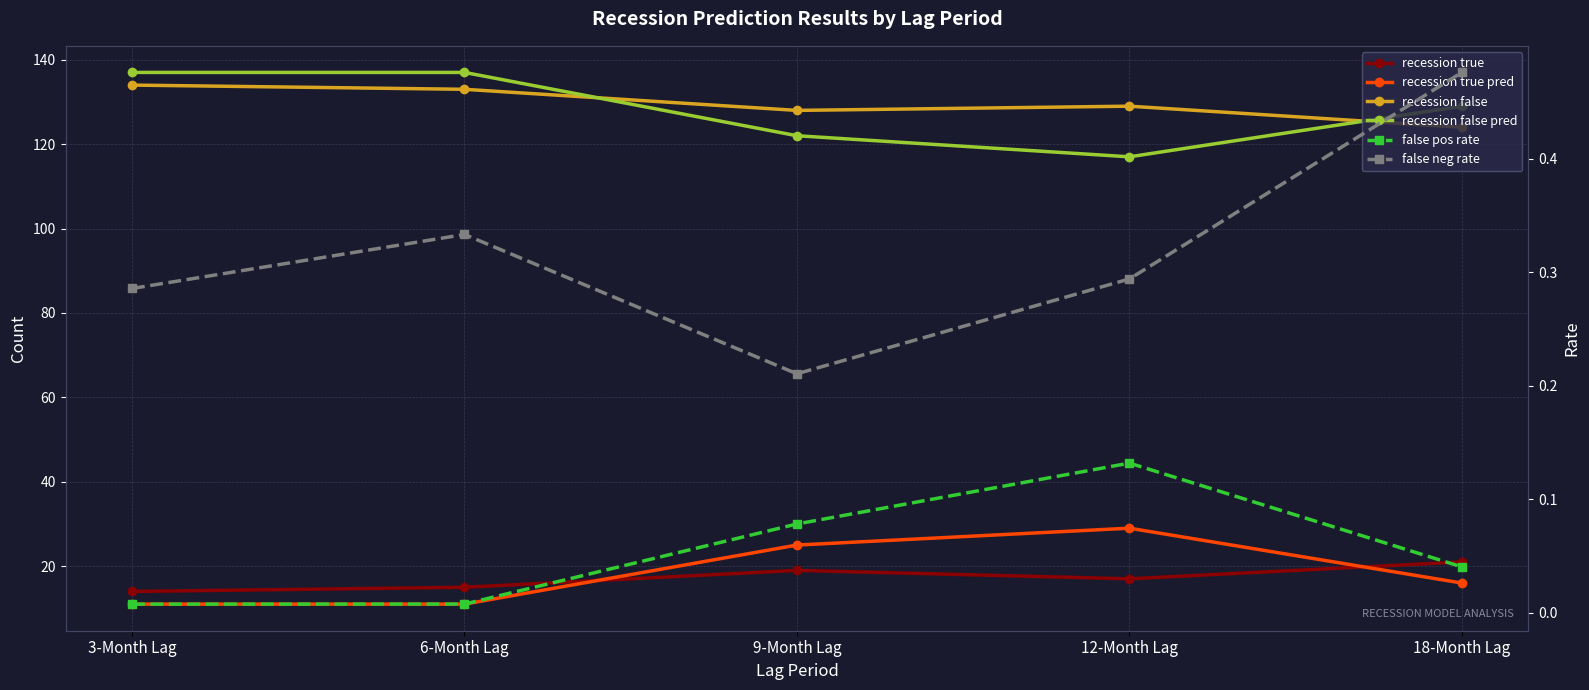

What is the spread (max minus min) of values at 3-Month Lag?

137.0